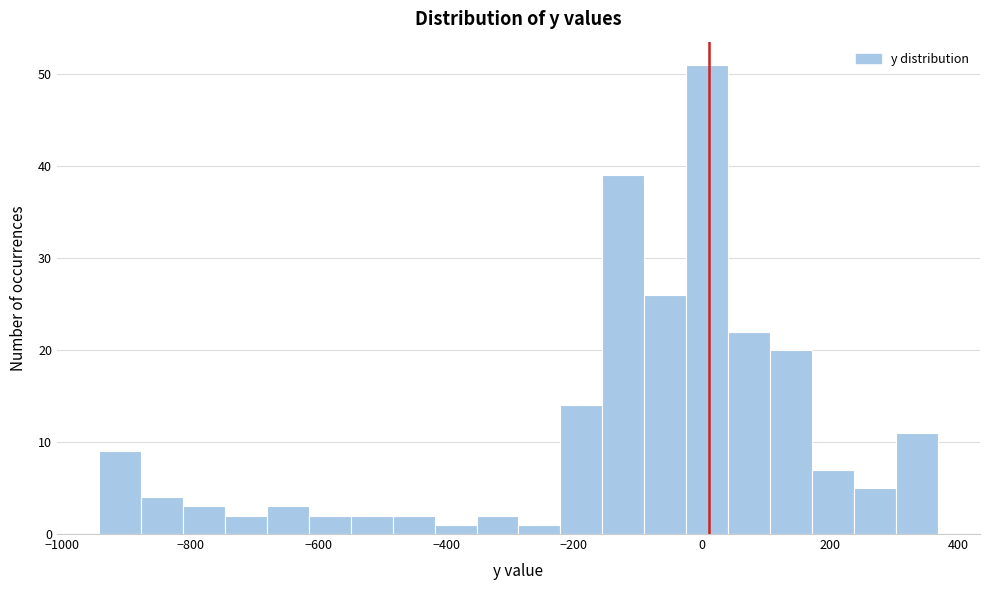

Read against the x-axis, roughly where is the centre of the tallest bar?

0